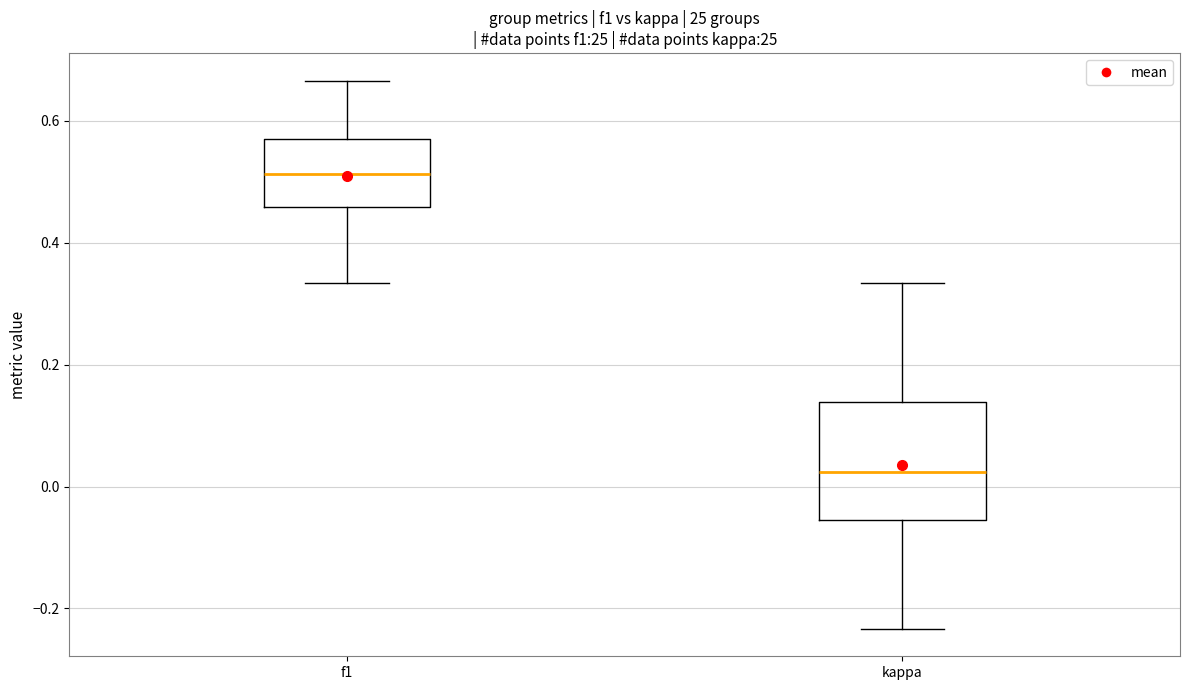

Which box is the tallest, from its lower edge to its upper edge?

kappa